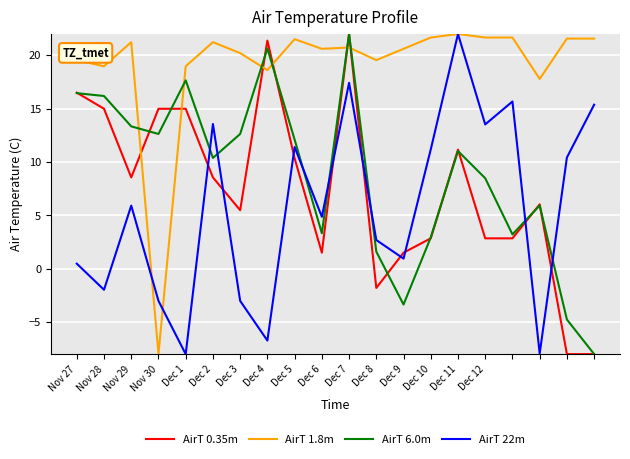

What is the maximum value for AirT 22m?

22.0